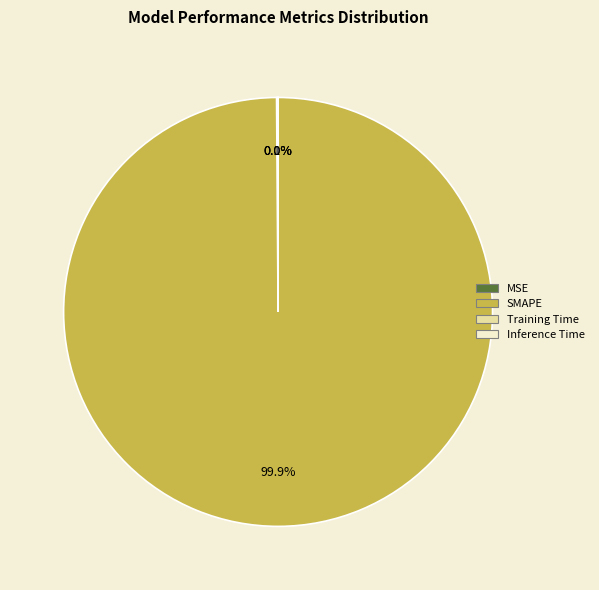

Which category has the biggest portion of the pie?

SMAPE